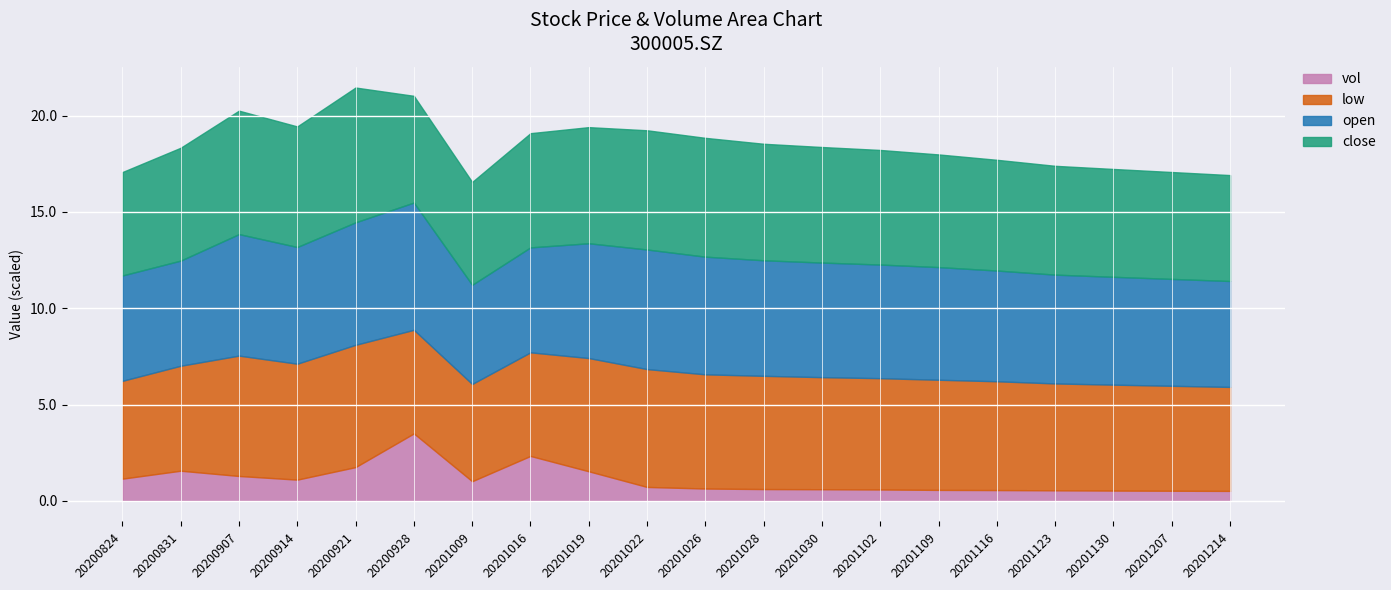

What is the maximum value for vol?

3.5